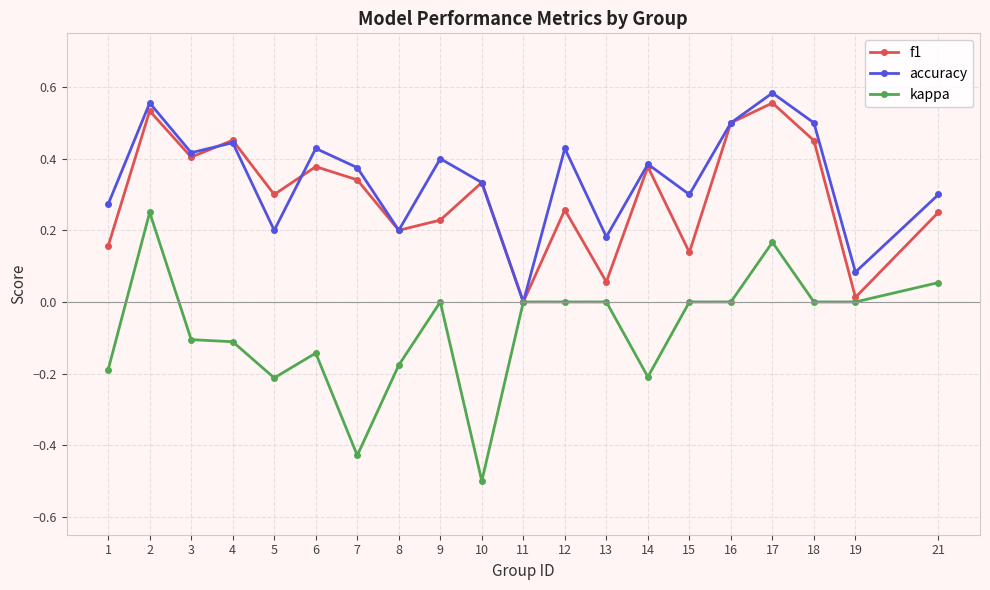

The value of kappa at 15 is 0.0. True or false?

True